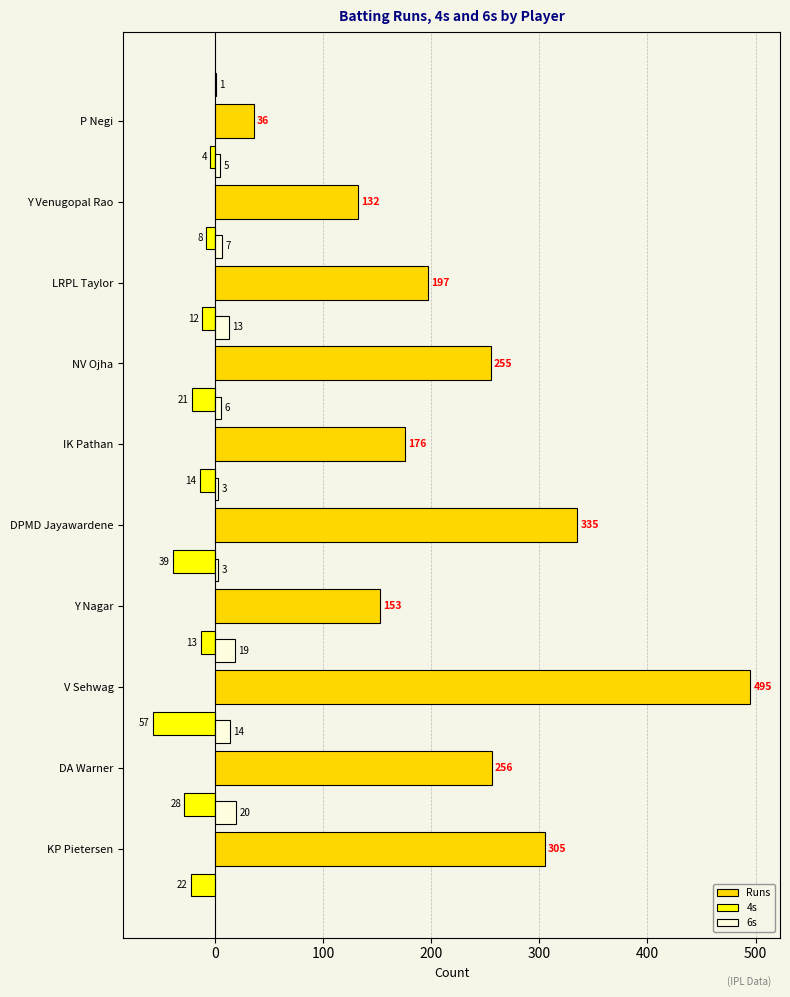

Is the value of Runs at V Sehwag greater than the value of 6s at KP Pietersen?

Yes